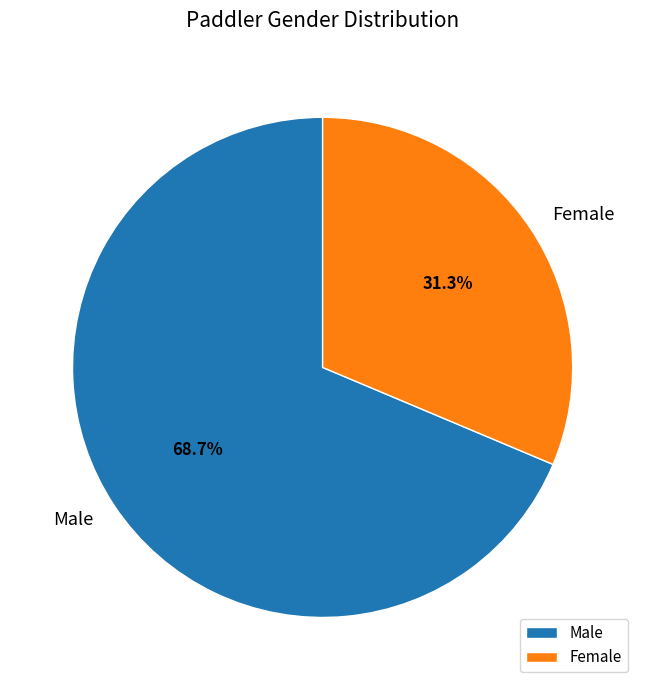

What percentage is NOT represented by Female?

68.7%